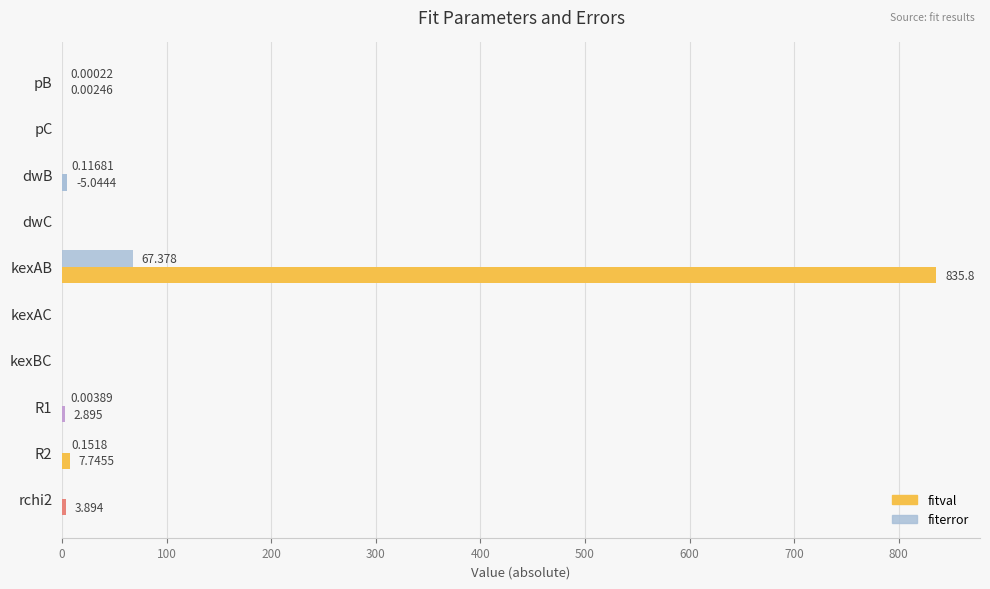

How many data points does each series have?

10